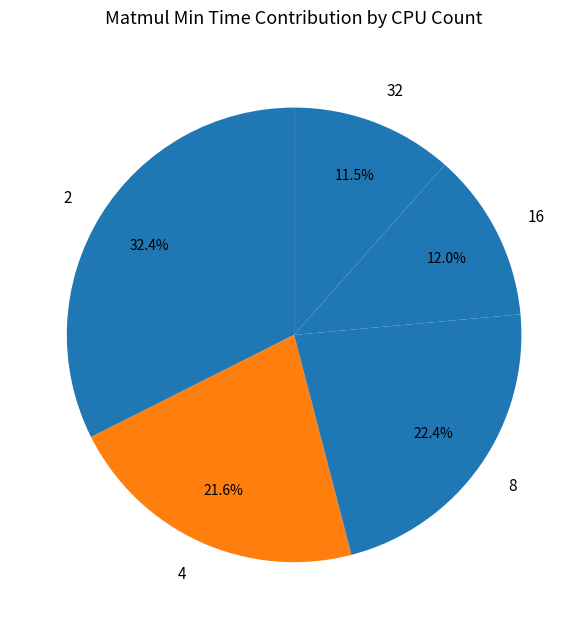

Does 32 represent more than half of the total?

No